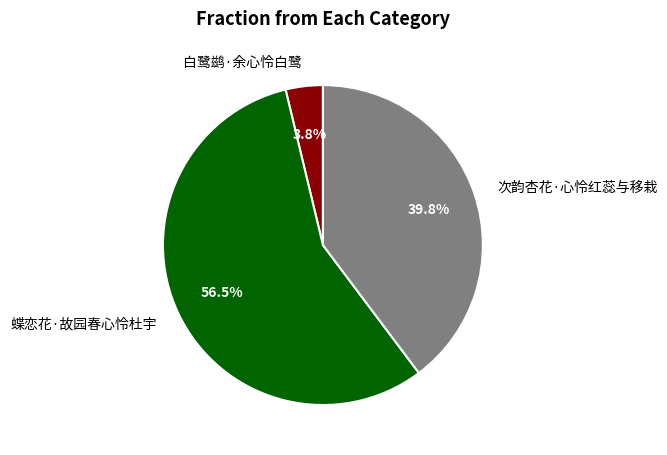

How many slices are in this pie chart?

3